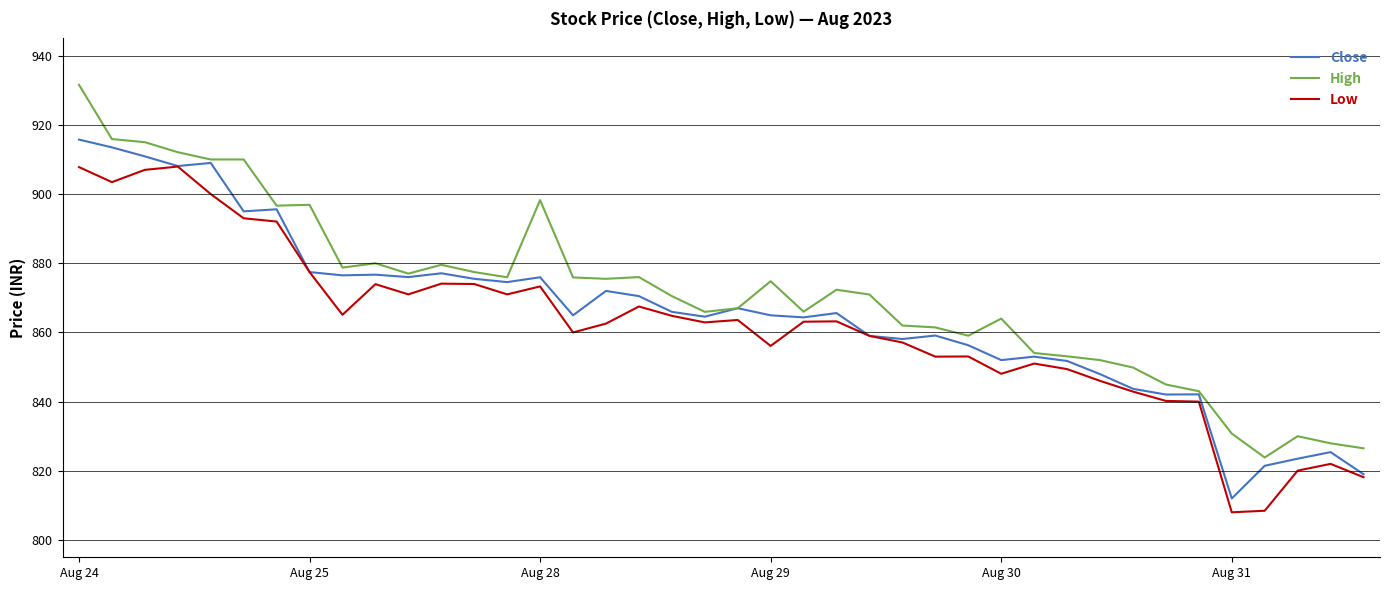

What is the greatest value displayed?

931.6